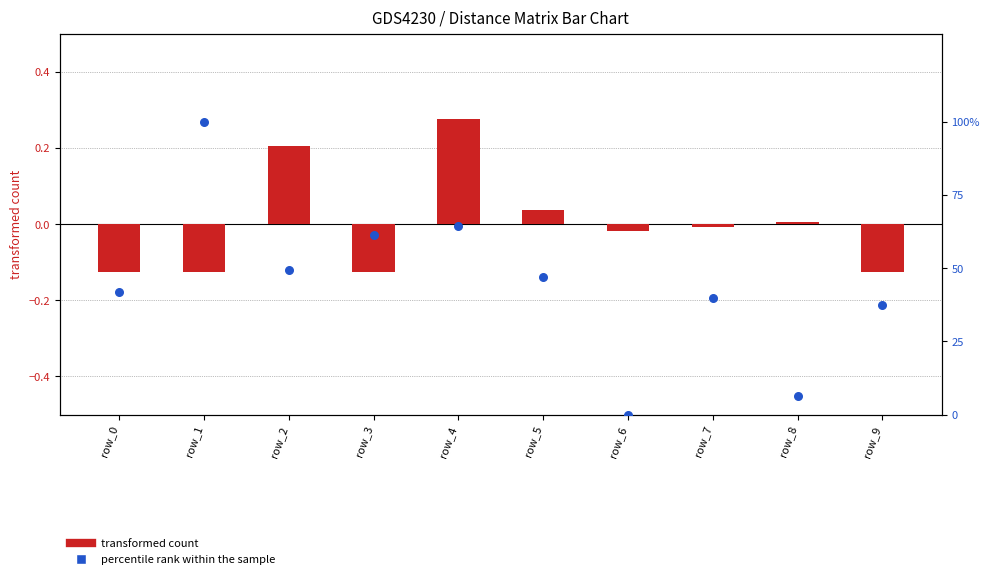

Which series has the largest Y range (max minus min)?

percentile rank within the sample